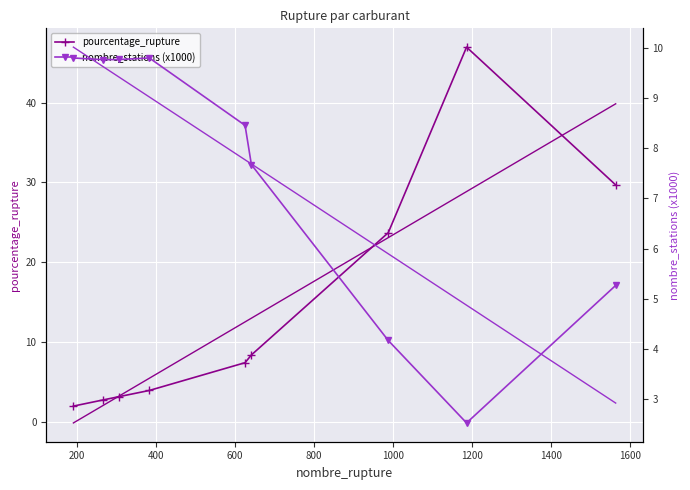

What is the highest value of the pourcentage_rupture series?

47.0